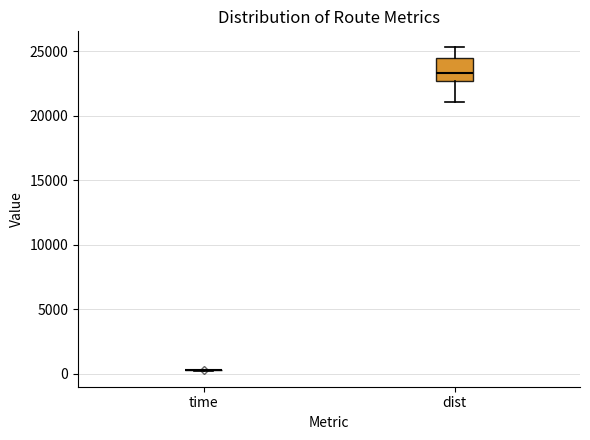

Reading left to right, read every box against the y-axis: the position of its median line, the range the box covers, and the ends of its whiskers. The values are not printed on the chart, so give them approximately, as read against the axis.

time: box collapsed to a line at 500, whiskers 500 to 500
dist: median 23500, box 22500 to 24500, whiskers 21000 to 25500